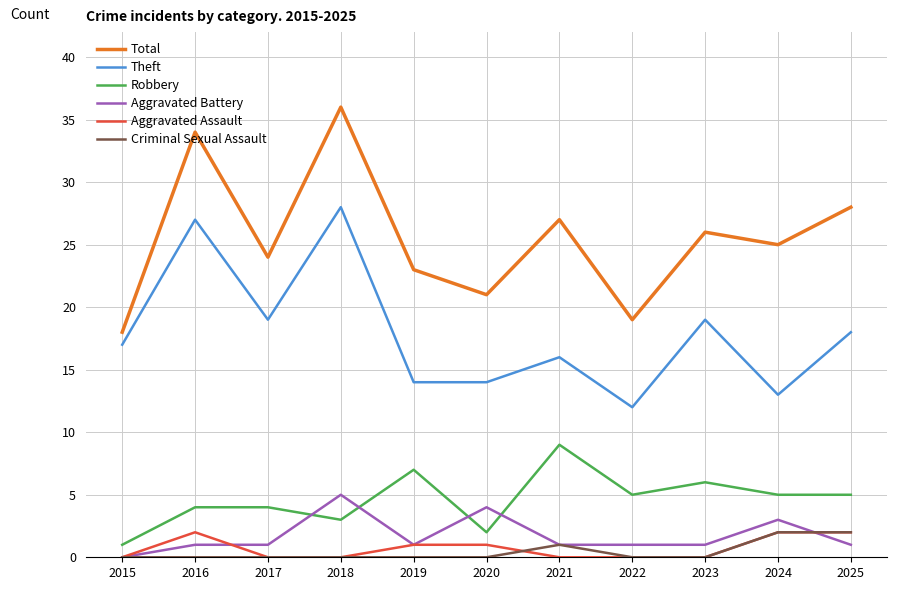

What is the approximate value of Theft at 2022, to the nearest 10?

10